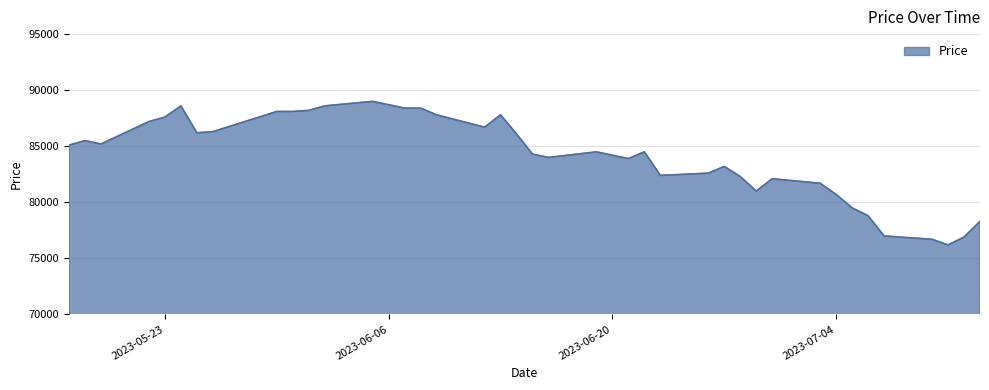

What is the minimum value shown in the chart?

76200